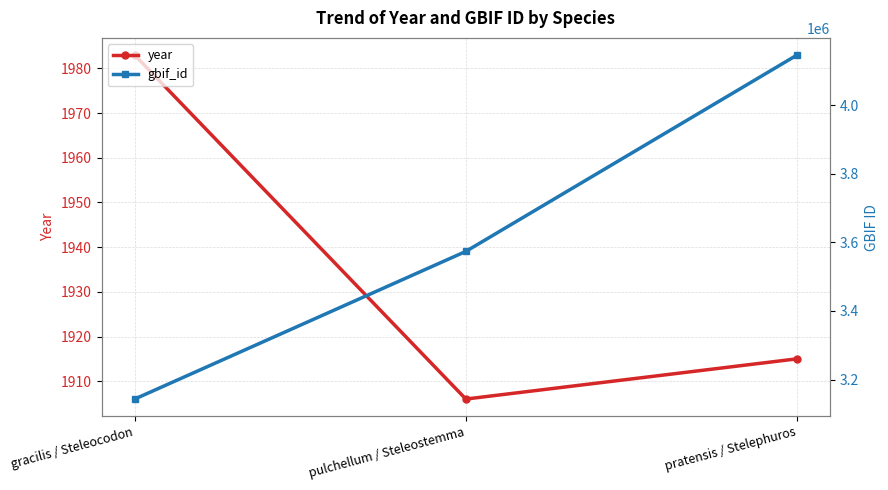

Reading left to right, what are all the values shown in this chart?

year: 1983	1906	1915
gbif_id: 3143075	3573575	4146023